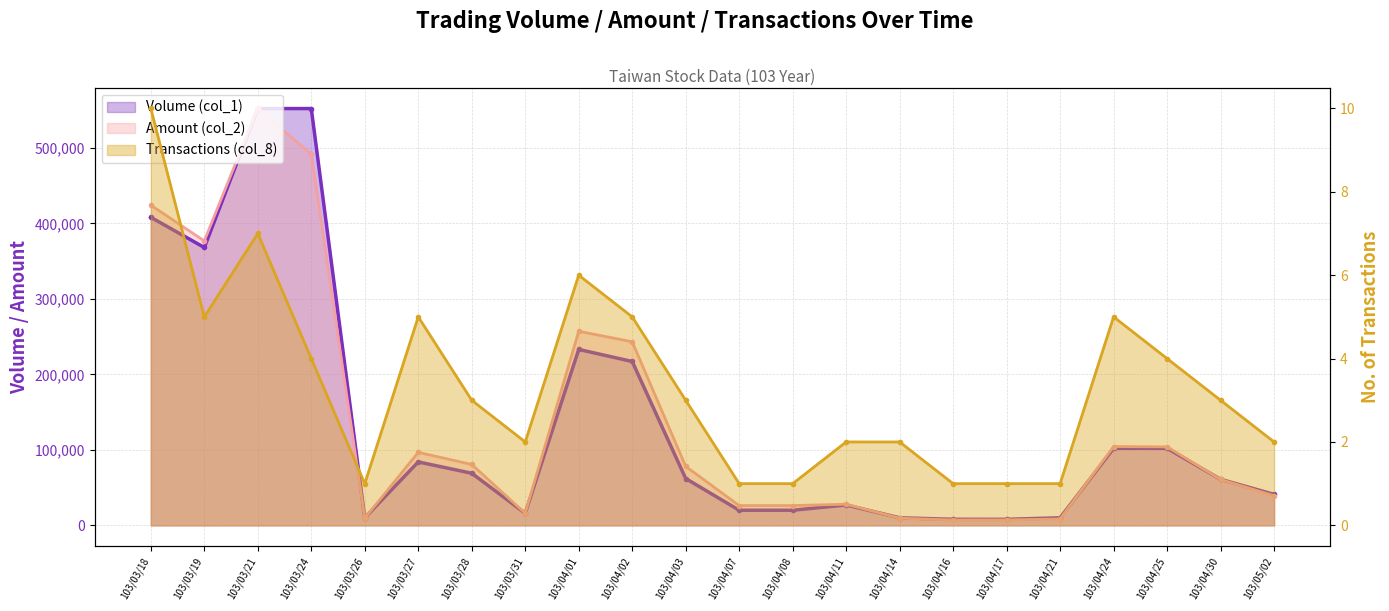

Does the chart have visible grid lines?

Yes